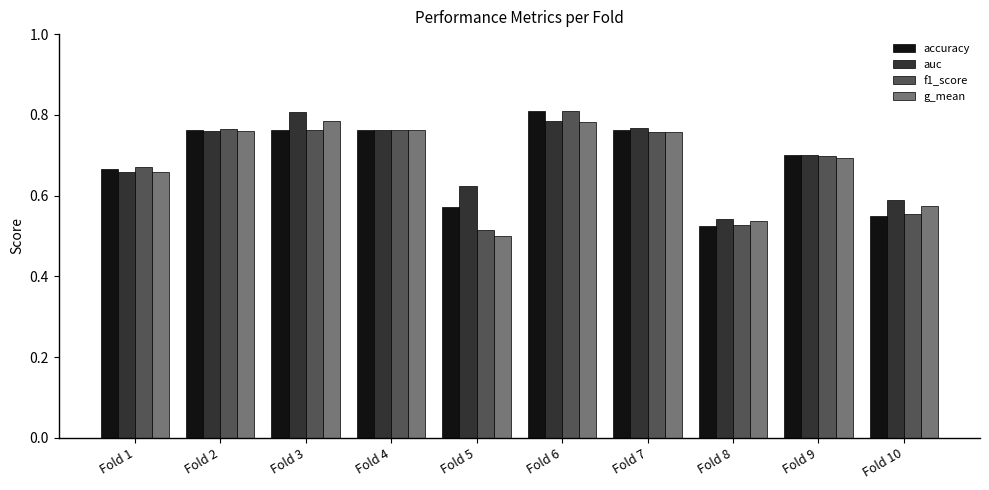

Does the chart contain any negative values?

No